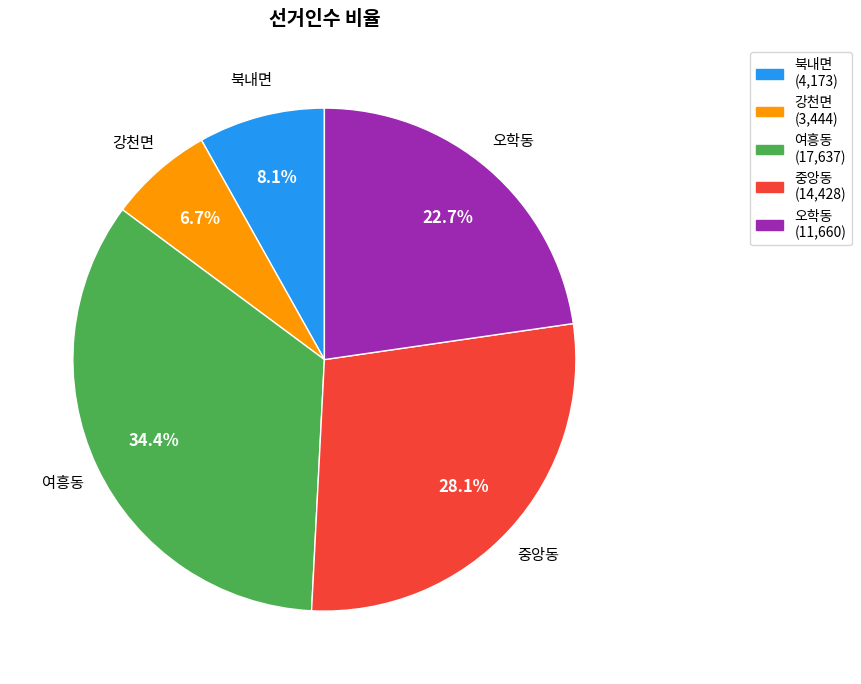

What is the smallest slice in the pie chart?

강천면